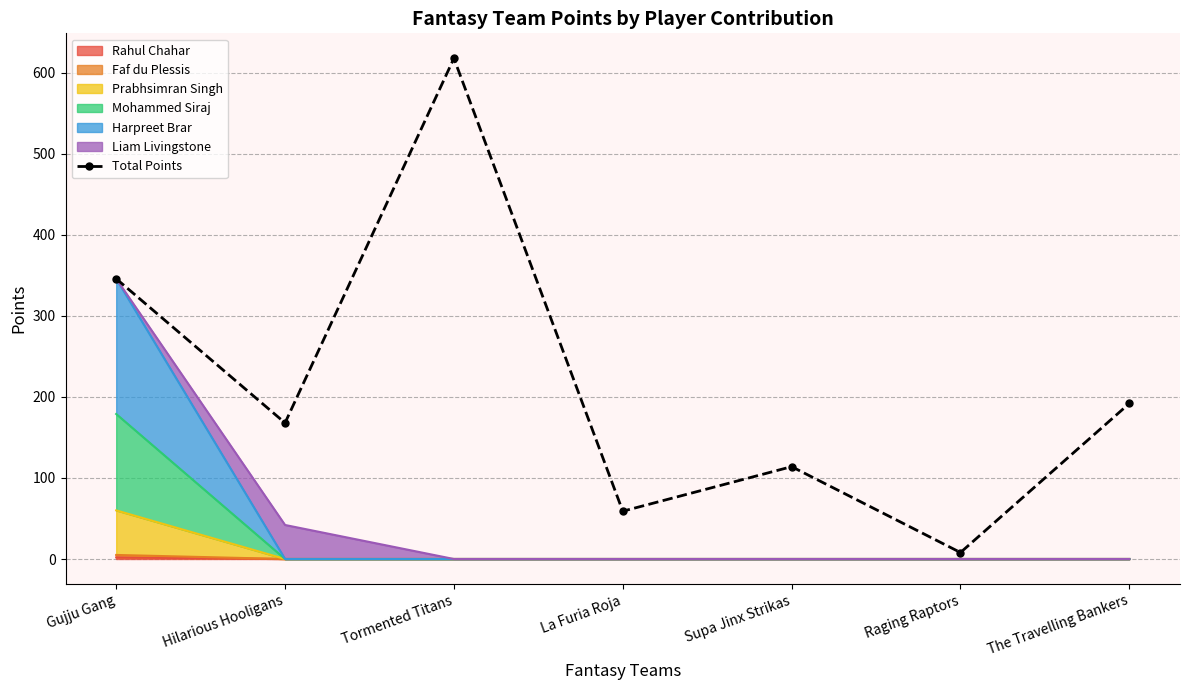

Rank the categories by value from highest to lowest.

Tormented Titans, Gujju Gang, The Travelling Bankers, Hilarious Hooligans, Supa Jinx Strikas, La Furia Roja, Raging Raptors